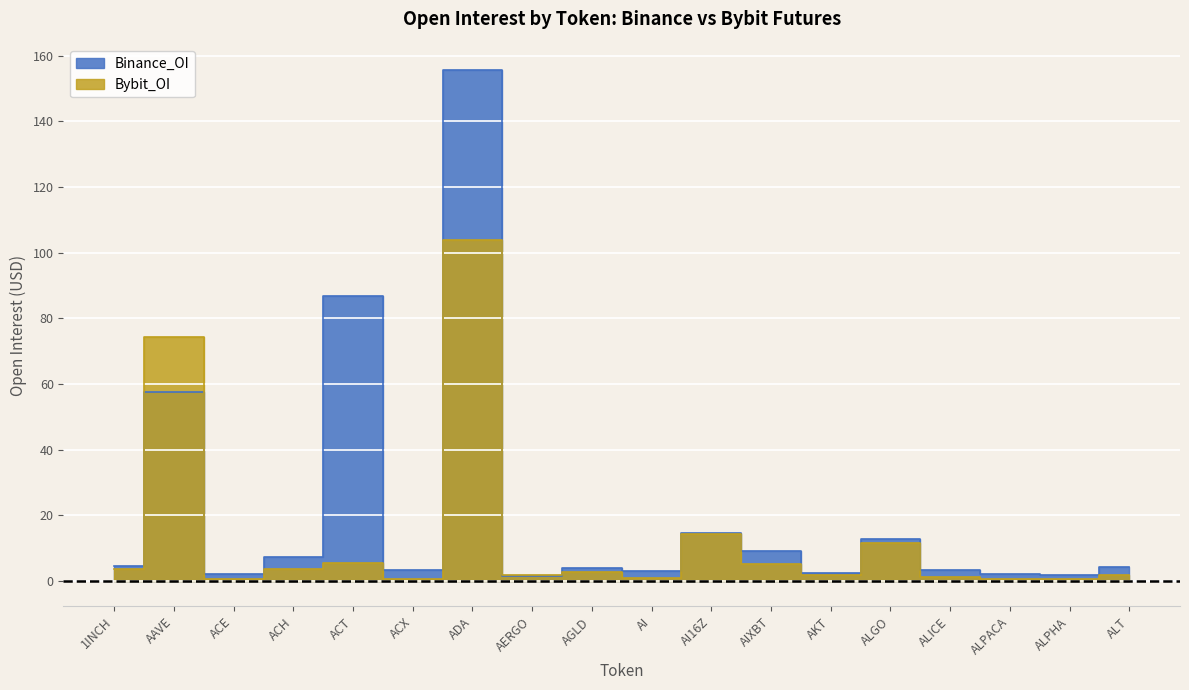

At which category is the sum across all series the highest?

ADA